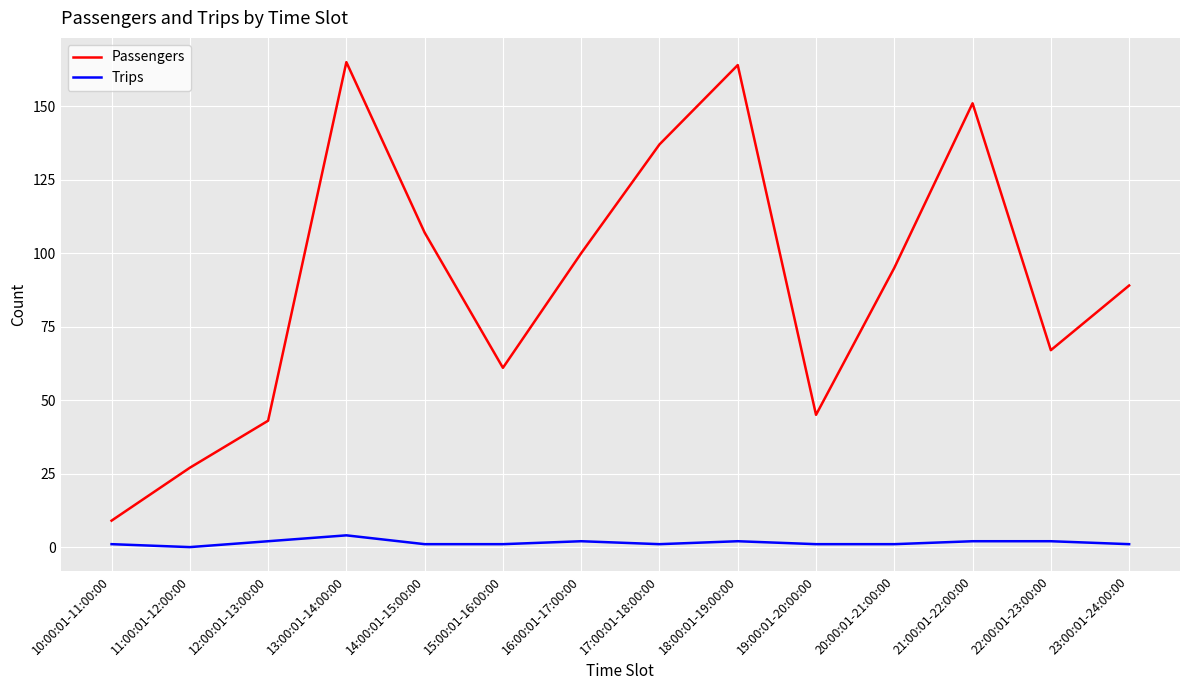

What is the maximum value for Trips?

4